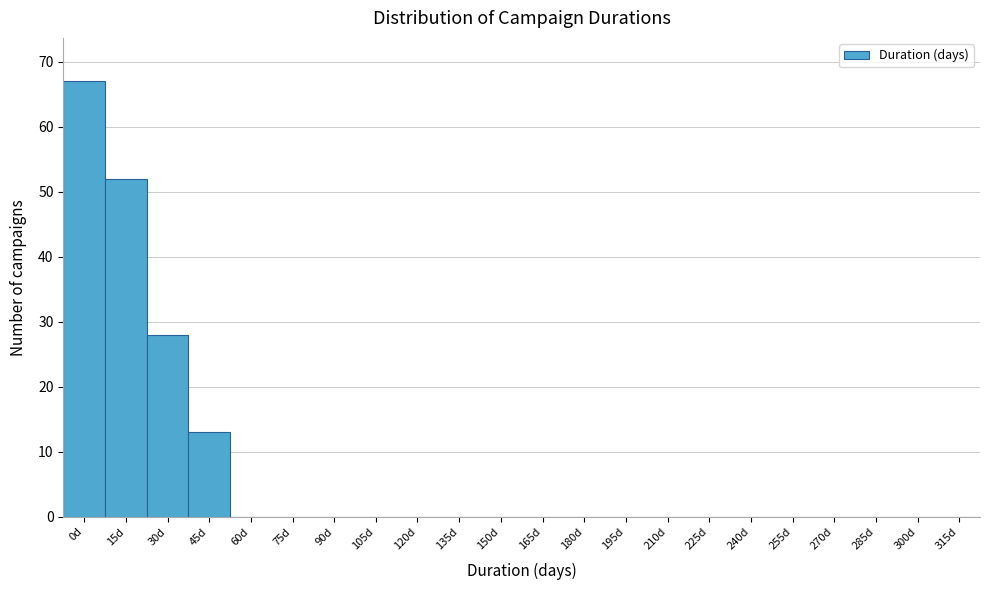

Reading left to right, extract all data points from this chart.

0d=67	15d=52	30d=28	45d=13	60d=0	75d=0	90d=0	105d=0	120d=0	135d=0	150d=0	165d=0	180d=0	195d=0	210d=0	225d=0	240d=0	255d=0	270d=0	285d=0	300d=0	315d=0